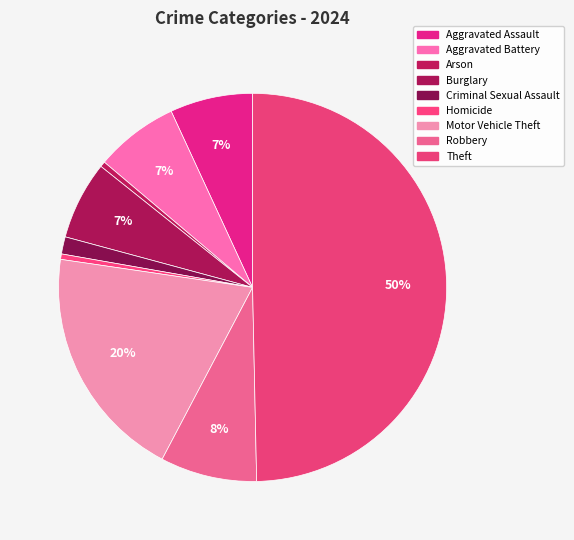

To the nearest percent, what is the difference between the Aggravated Assault and Criminal Sexual Assault slice percentages?

5%